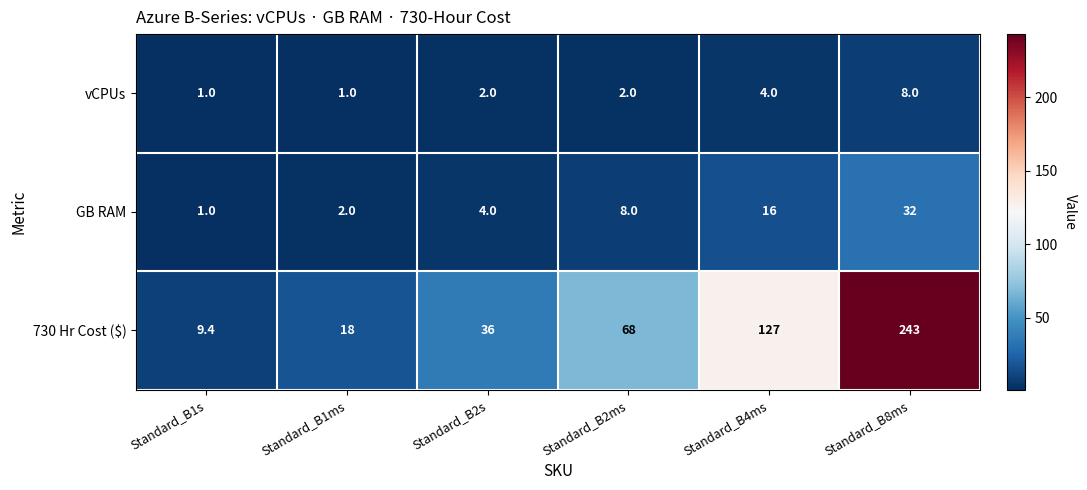

Reading left to right, list all the values displayed in this chart.

vCPUs: Standard_B1s=1.0	Standard_B1ms=1.0	Standard_B2s=2.0	Standard_B2ms=2.0	Standard_B4ms=4.0	Standard_B8ms=8.0
GB RAM: Standard_B1s=1.0	Standard_B1ms=2.0	Standard_B2s=4.0	Standard_B2ms=8.0	Standard_B4ms=16.0	Standard_B8ms=32.0
730 Hr Cost ($): Standard_B1s=9.4	Standard_B1ms=18.0	Standard_B2s=36.0	Standard_B2ms=68.0	Standard_B4ms=127.0	Standard_B8ms=243.0